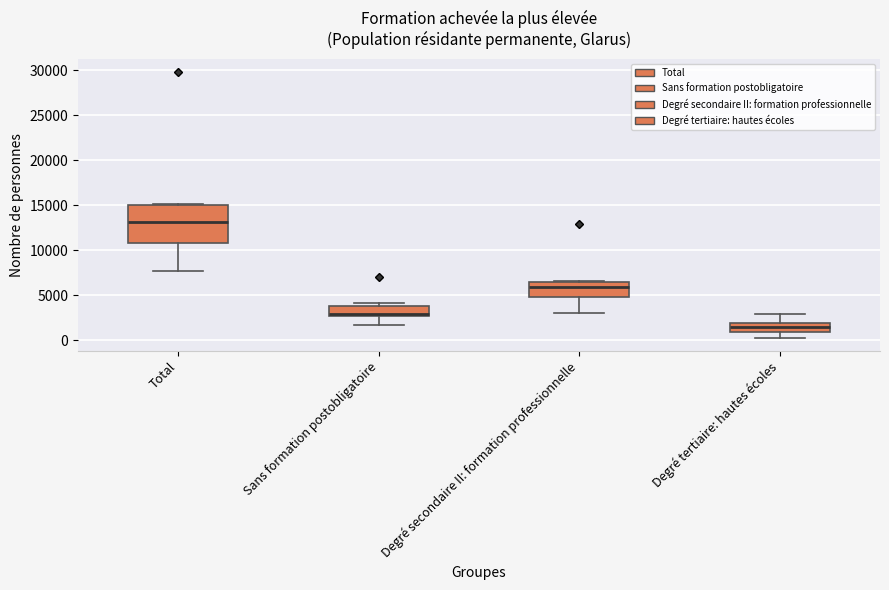

Reading left to right, transcribe this box plot: for each box, give where its median line is, the range the box spans, and where its two whiskers end, as read against the y-axis. The values are not printed on the chart, so give them approximately, as read against the axis.

Total: median 13000, box 11000 to 15000, whiskers 7500 to 15000
Sans formation postobligatoire: median 3000, box 2500 to 4000, whiskers 1500 to 4000 (just above the box's upper edge)
Degré secondaire II: formation professionnelle: median 6000, box 4500 to 6500, whiskers 3000 to 6500
Degré tertiaire: hautes écoles: median 1500, box 1000 to 2000, whiskers 500 to 3000